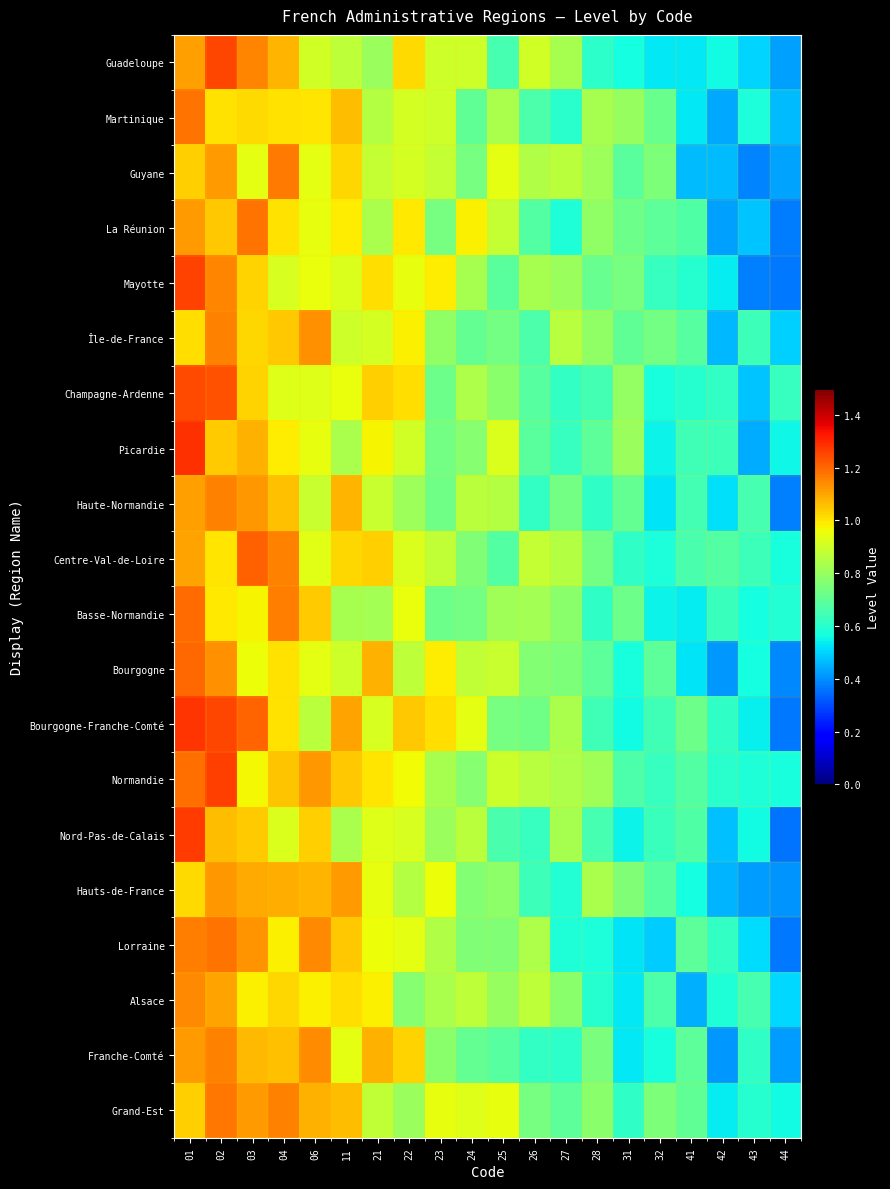

At 01, list the series in order from largest to smallest.

Picardie, Bourgogne-Franche-Comté, Nord-Pas-de-Calais, Mayotte, Champagne-Ardenne, Bourgogne, Basse-Normandie, Normandie, Martinique, Lorraine, Alsace, La Réunion, Franche-Comté, Guadeloupe, Haute-Normandie, Centre-Val-de-Loire, Guyane, Grand-Est, Hauts-de-France, Île-de-France